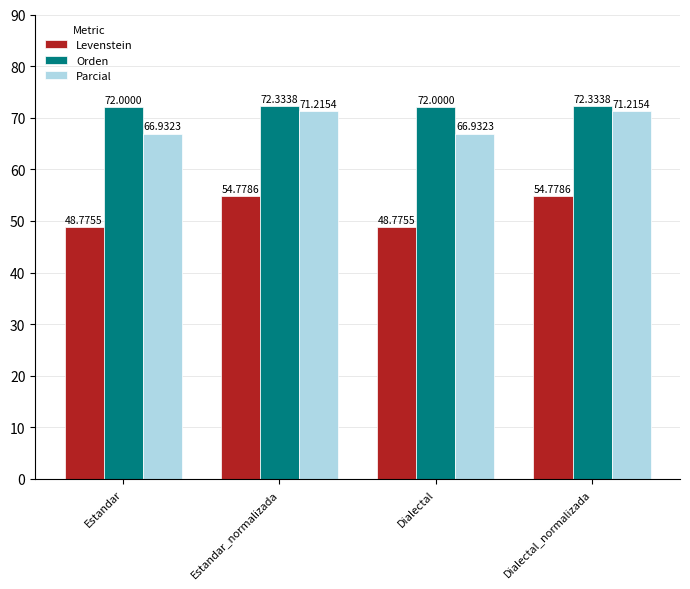

What is the difference between the highest and lowest values at Dialectal_normalizada?

17.6